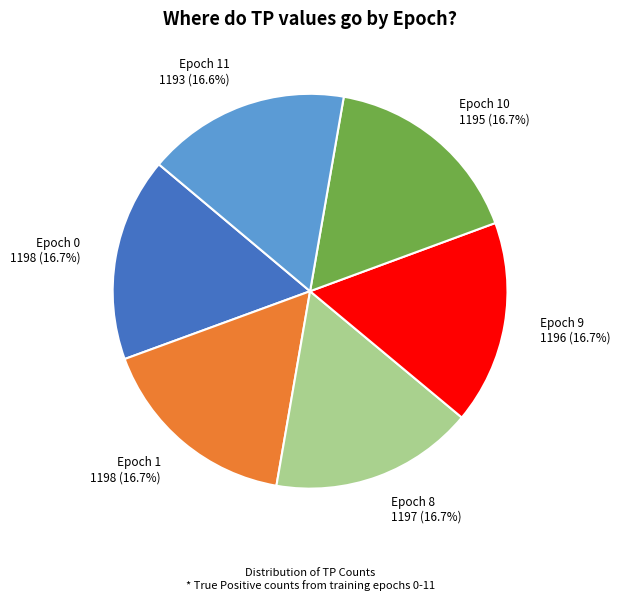

Does Epoch 11 1193 (16.6%) represent more than half of the total?

No